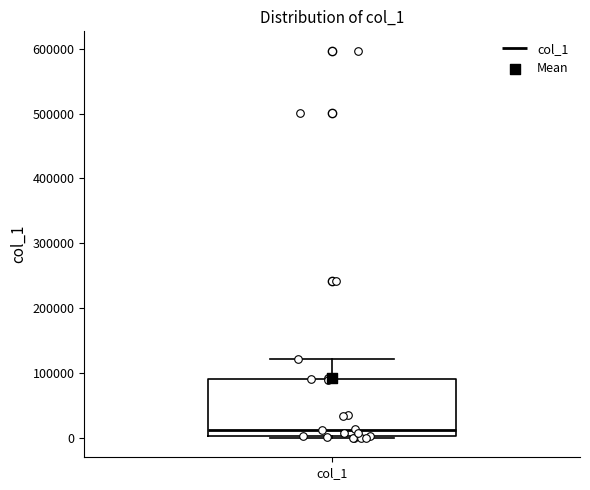

Read this box plot against the y-axis: the position of the median line, the range covered by the box, and the ends of both whiskers. The values are not printed on the chart, so give them approximately, as read against the axis.

median 10000, box 0 to 90000, whiskers 0 to 120000